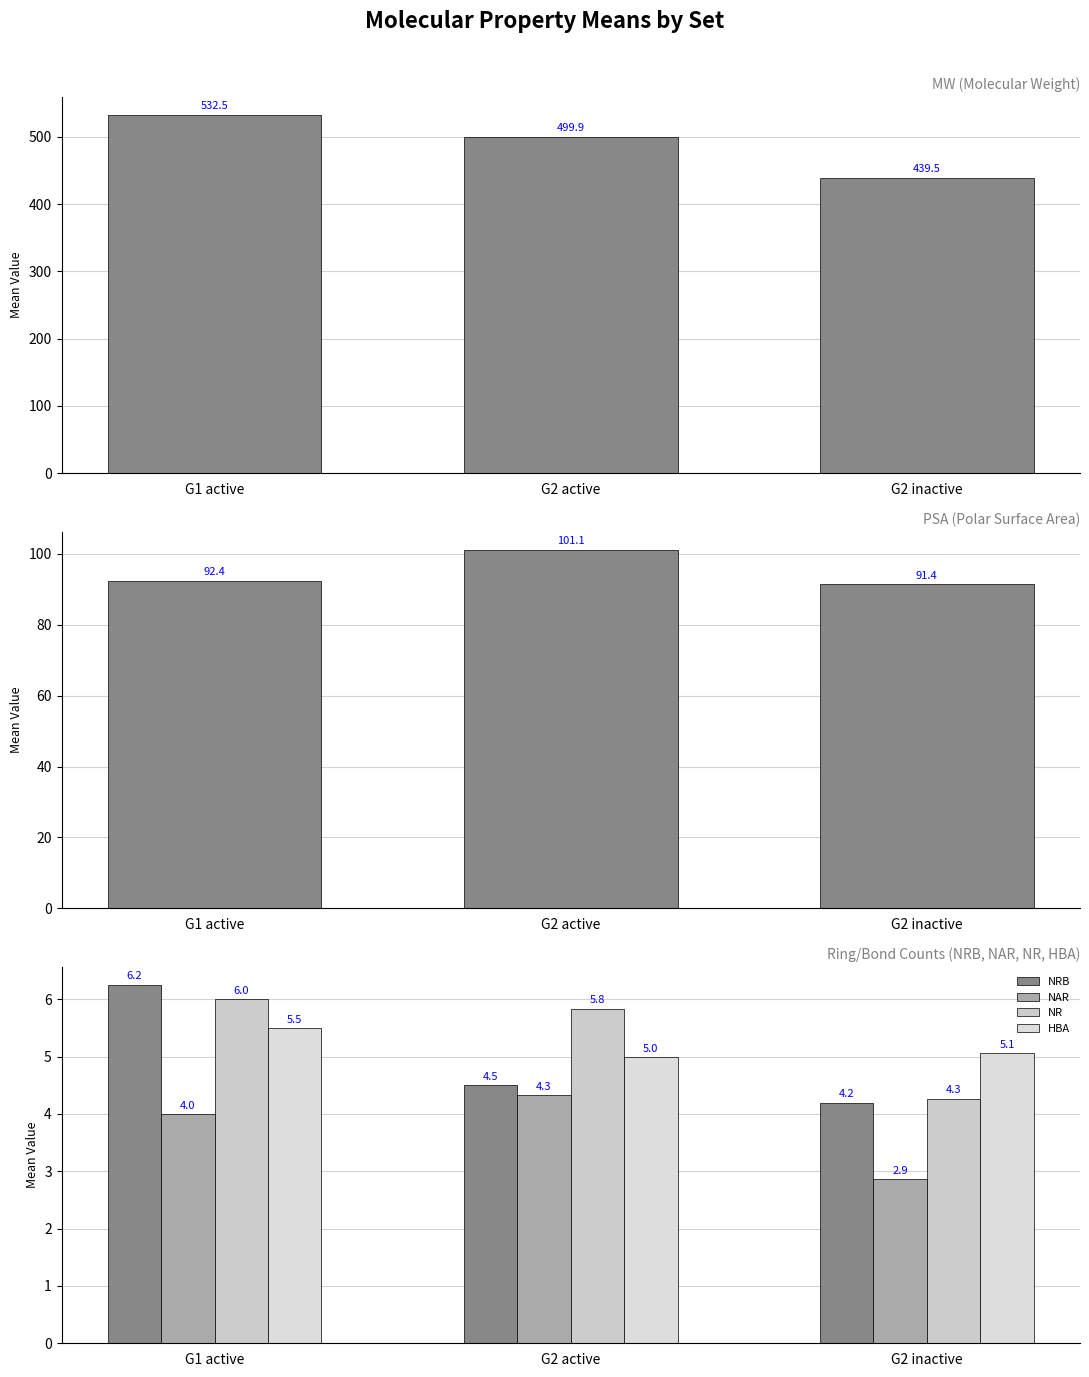

What is the difference between the maximum and minimum values in the NRB series?

2.0